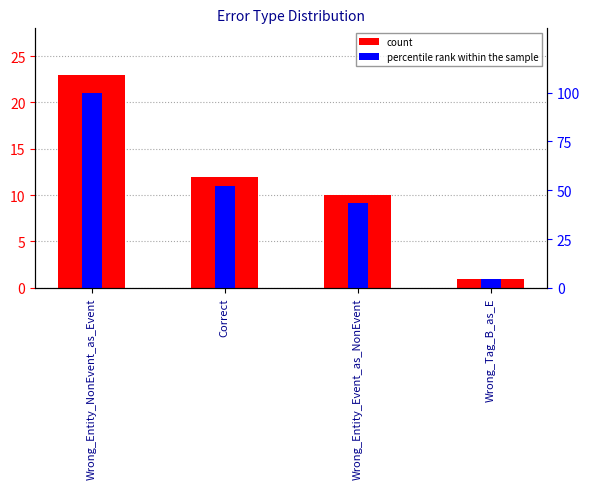

What is the difference between the maximum and minimum values in the count series?

22.0